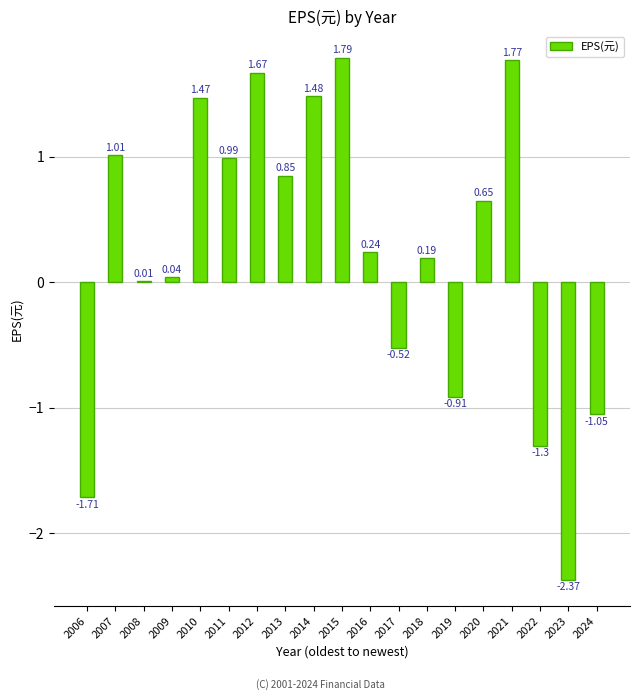

What is the change in value from 2008 to 2018?

+0.2